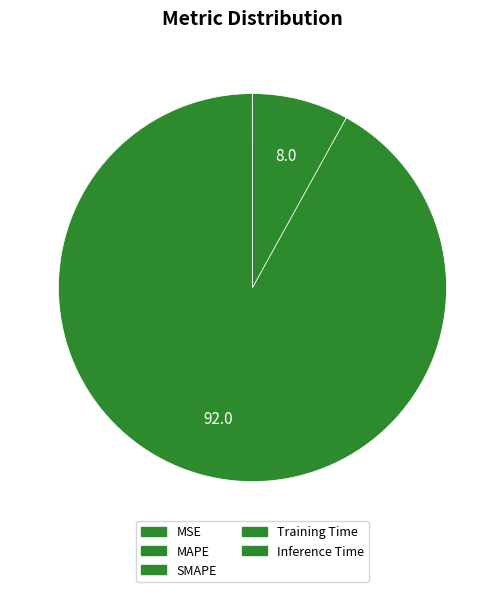

To the nearest percent, what is the difference between the MAPE and Training Time slice percentages?

92%